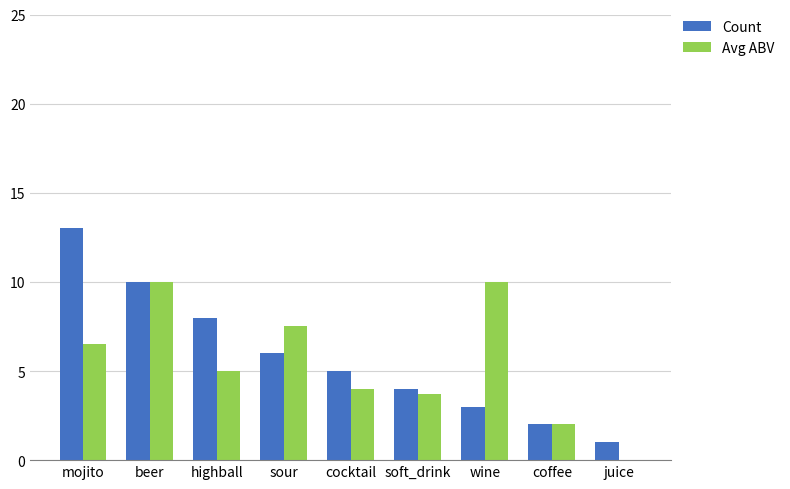

Where does the Count series first go above 5?

mojito